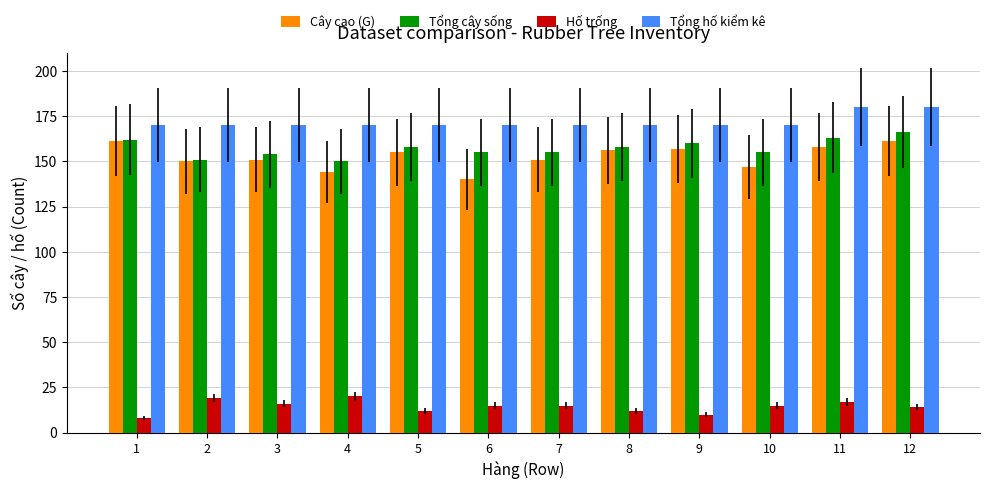

Which series has the largest range (max minus min)?

Cây cạo (G)